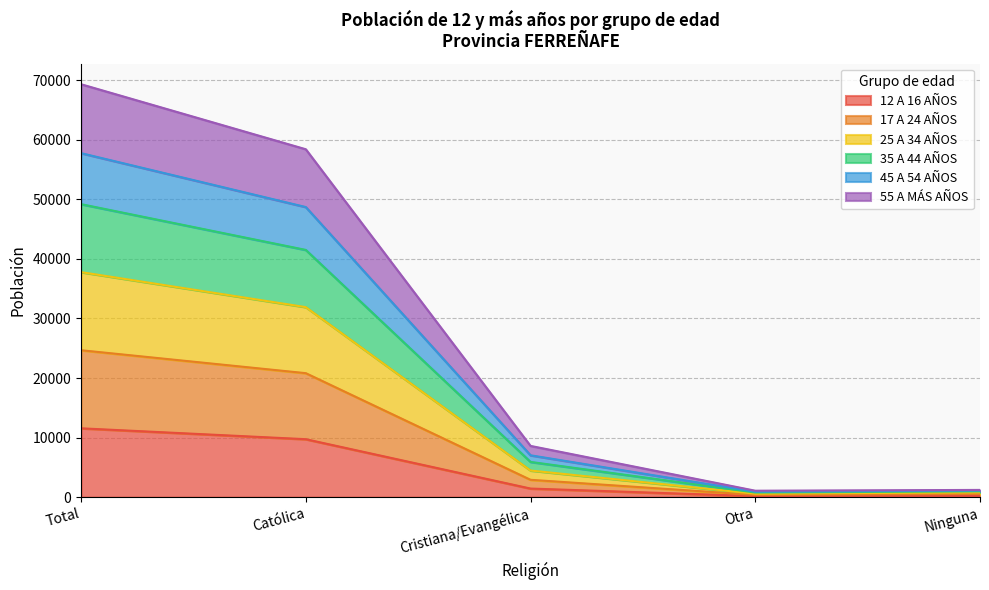

True or false: 17 A 24 AÑOS and 35 A 44 AÑOS intersect in this chart.

False